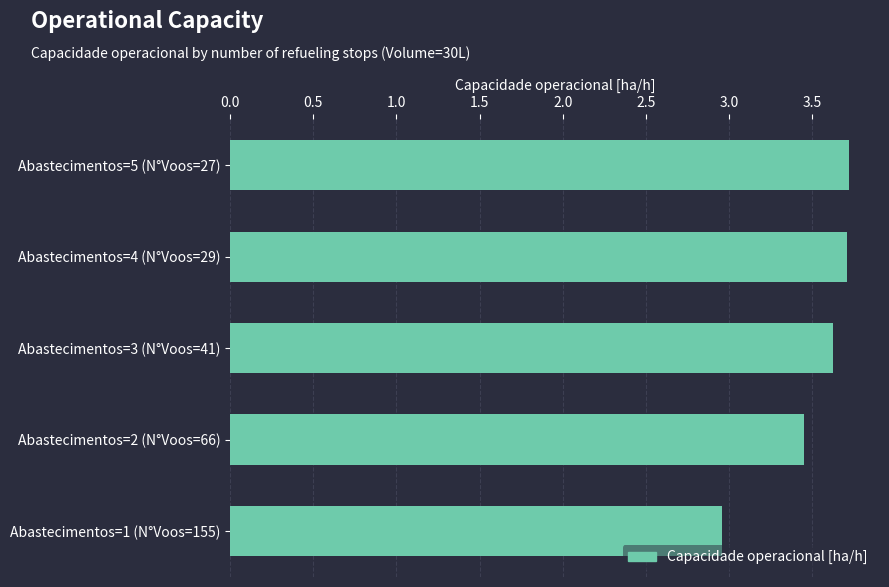

What is the change in value from Abastecimentos=2 (N°Voos=66) to Abastecimentos=4 (N°Voos=29)?

+0.3